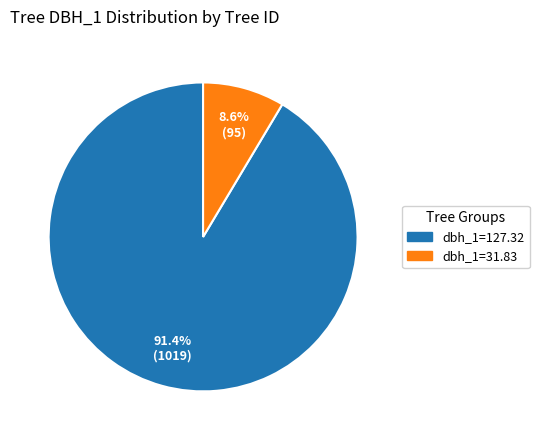

How many slices are in this pie chart?

2